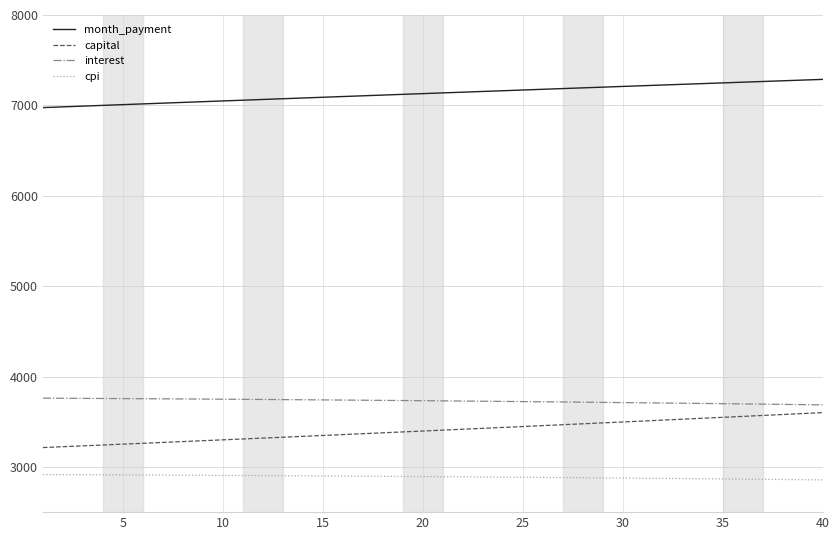

Which series has the widest spread of values?

capital